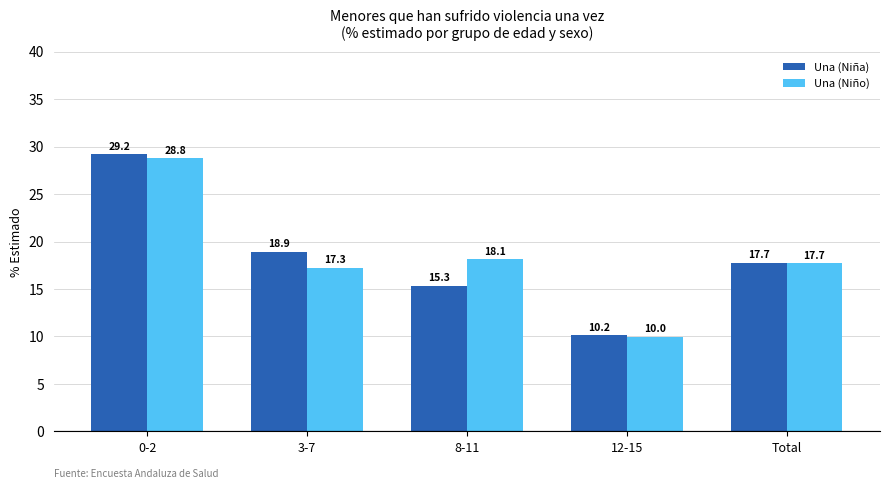

At which category is the sum across all series the highest?

0-2